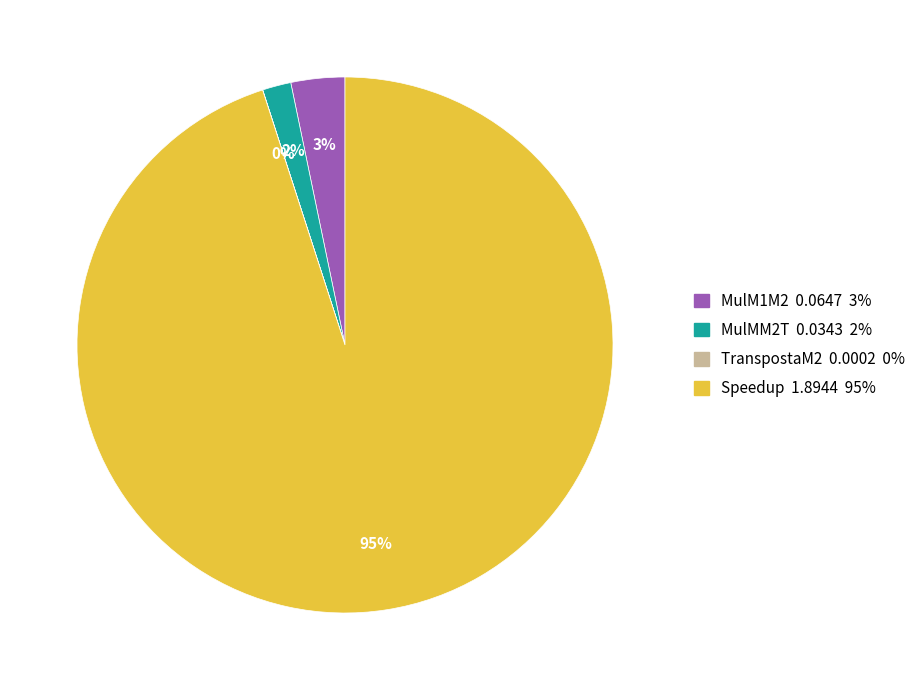

Is MulMM2T 0.0343 2% the majority of the pie?

No